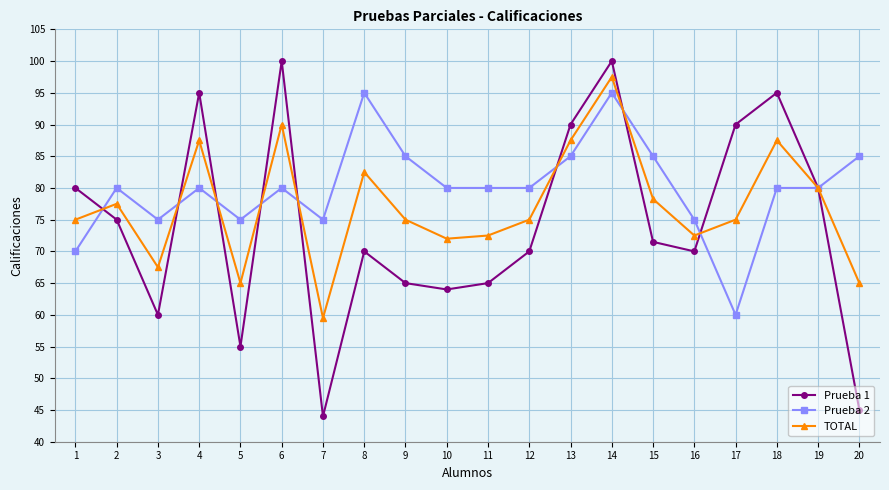

In TOTAL, how many points are higher than both neighbors (excluding endpoints)?

6